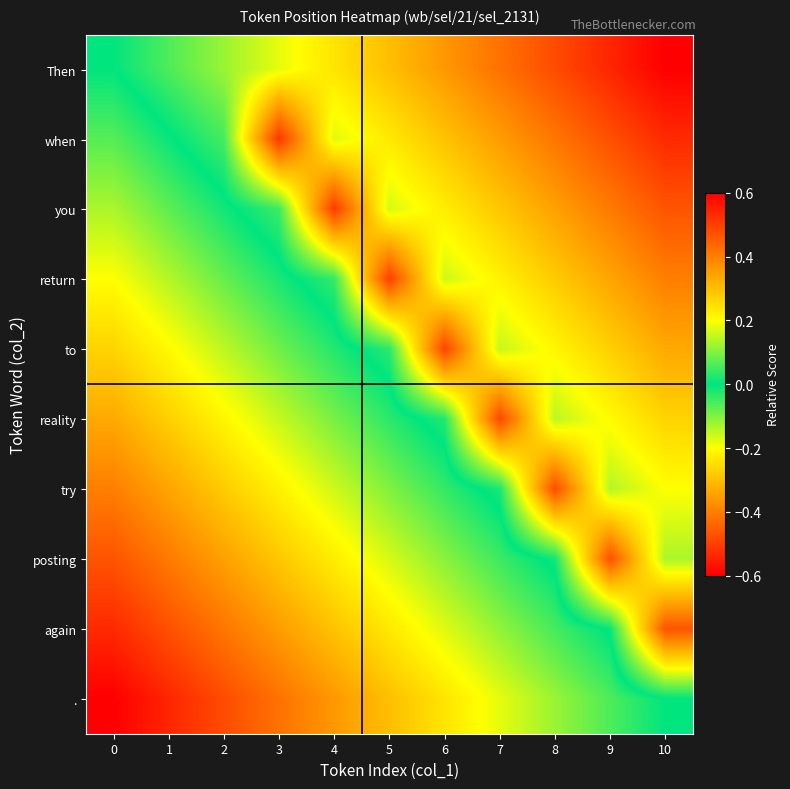

Rank the series by their maximum value, from lowest to highest.

., again, posting, try, reality, to, return, you, when, Then